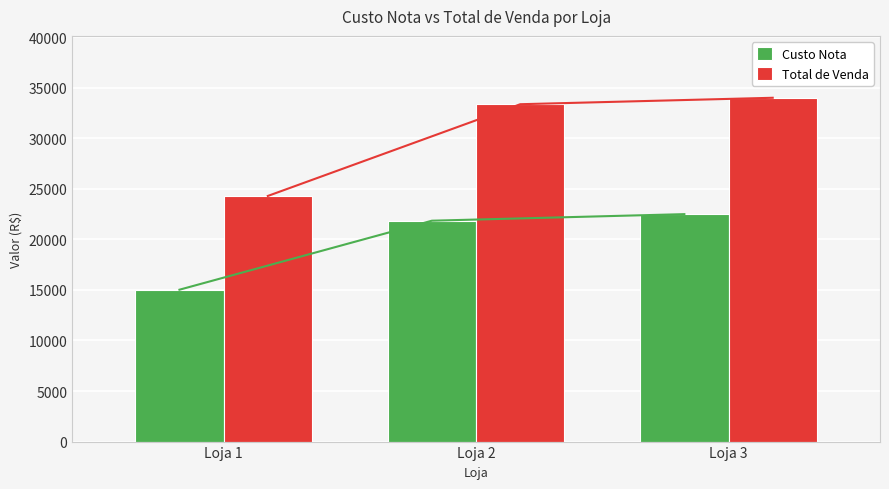

At which label does Total de Venda first exceed 33365?

Loja 2